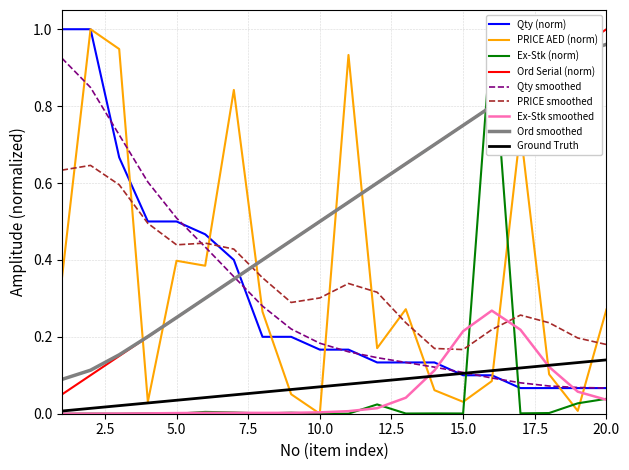

Which series changed the most between 13 and 17?

PRICE AED